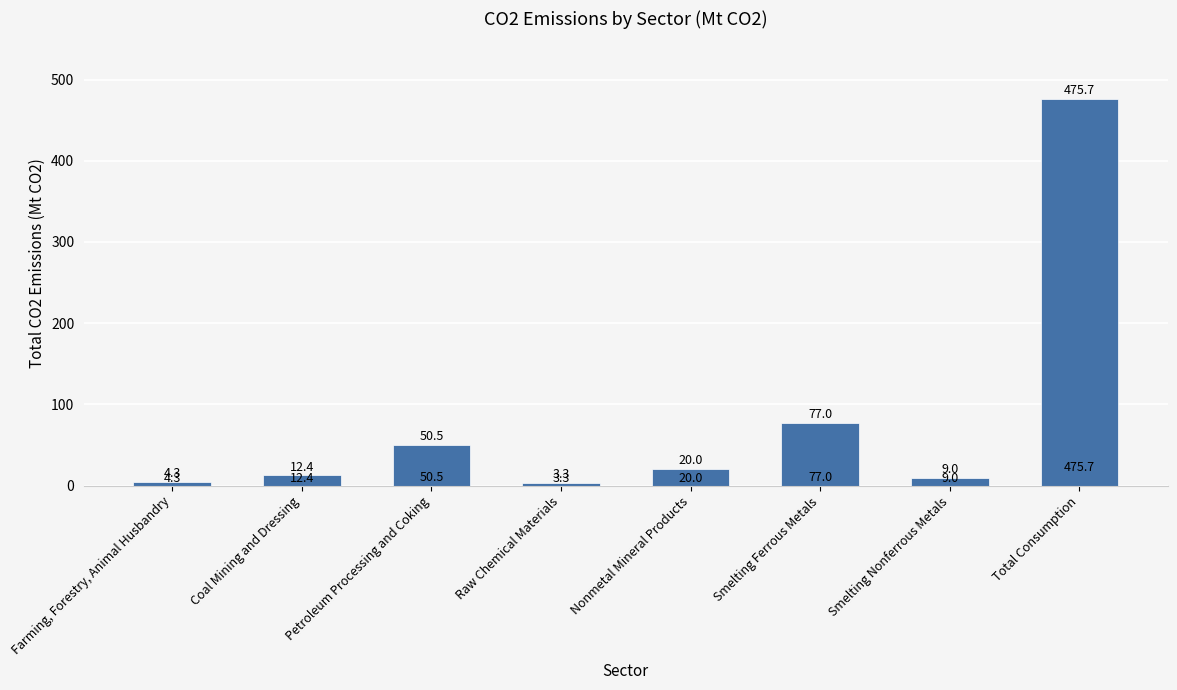

What position from the left is Farming, Forestry, Animal Husbandry?

1